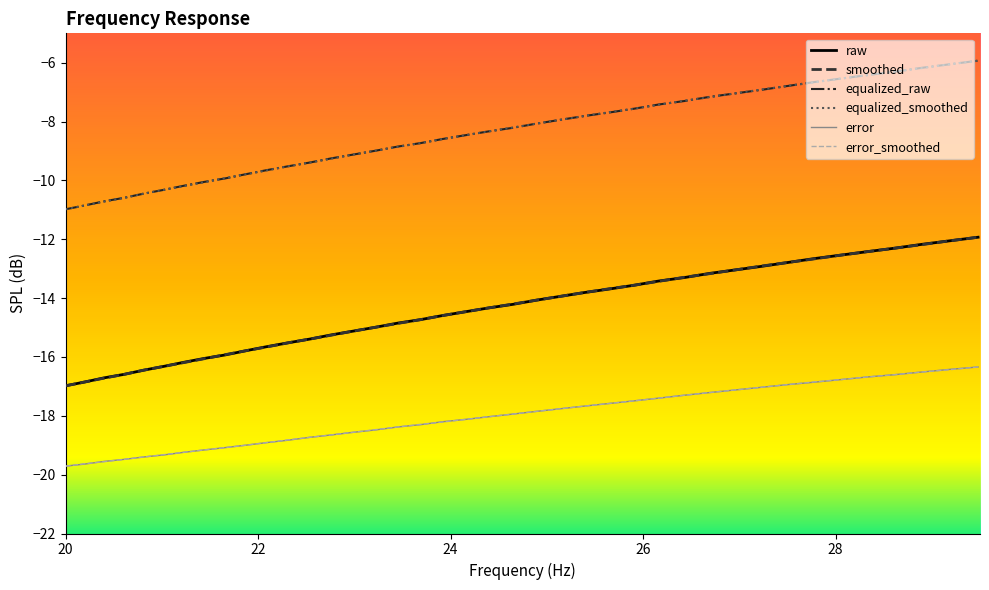

What is the highest value of the error series?

-16.3